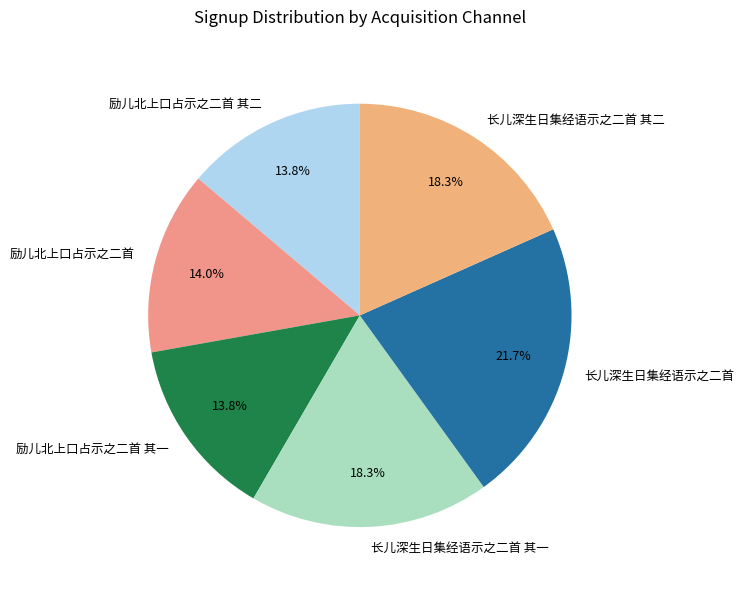

Is it true that 长儿深生日集经语示之二首 其一 is 28% of the pie?

False